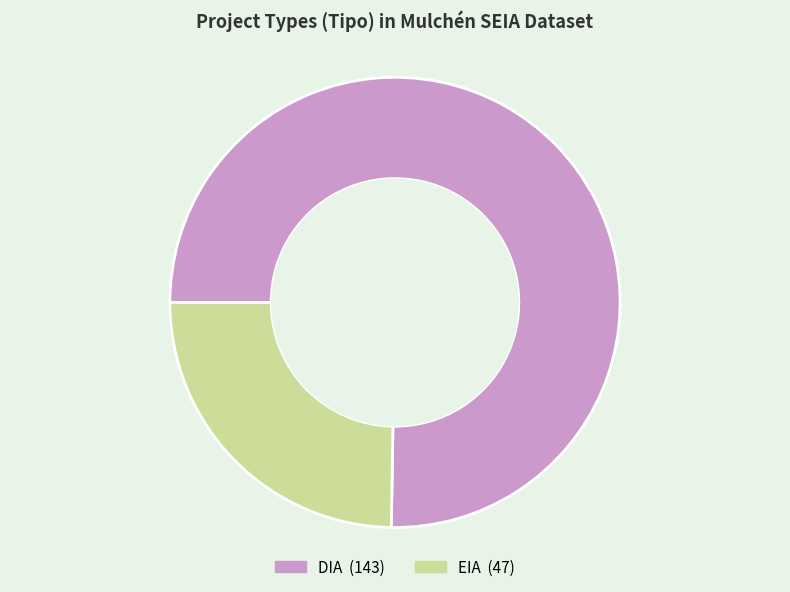

Between DIA and EIA, which is larger?

DIA